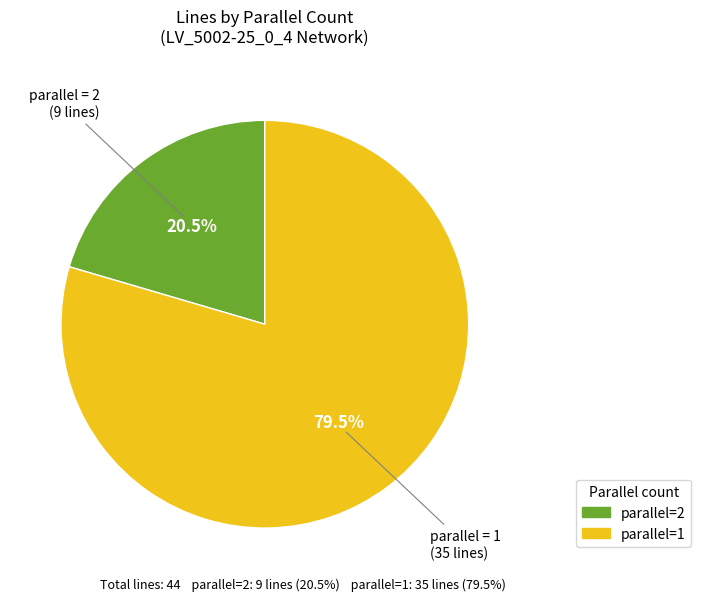

What portion of the pie excludes parallel=1?

20.5%